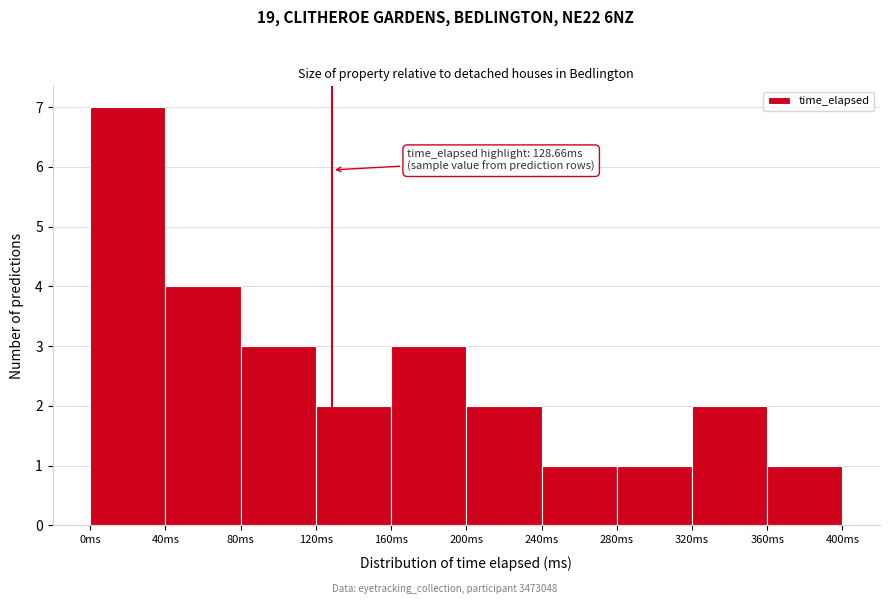

Which range on the x-axis has the tallest bar?

0 to 40